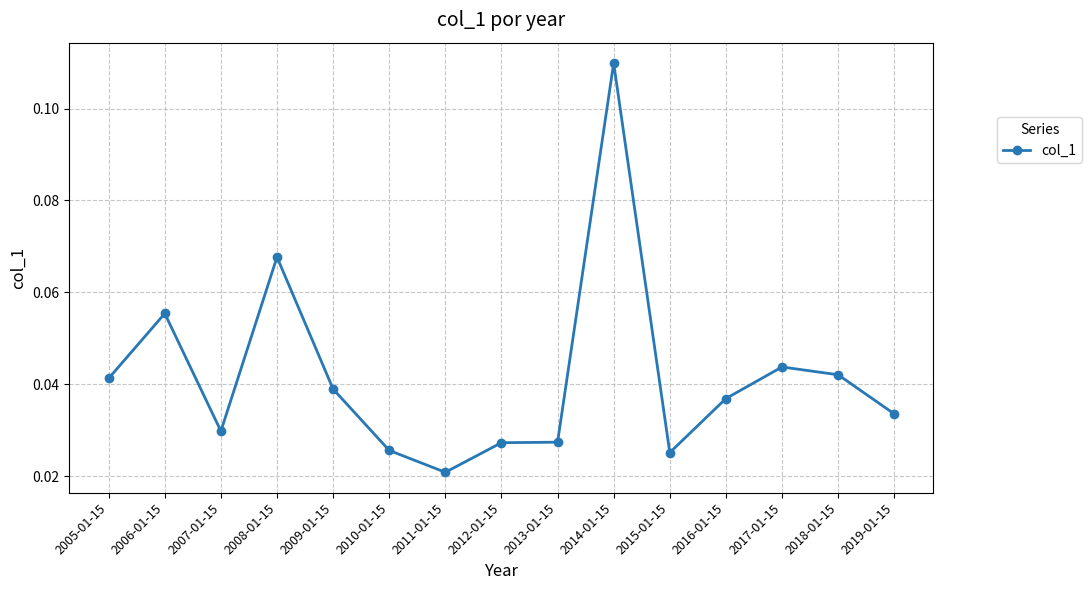

Which has a higher value, 2013-01-15 or 2014-01-15?

2014-01-15